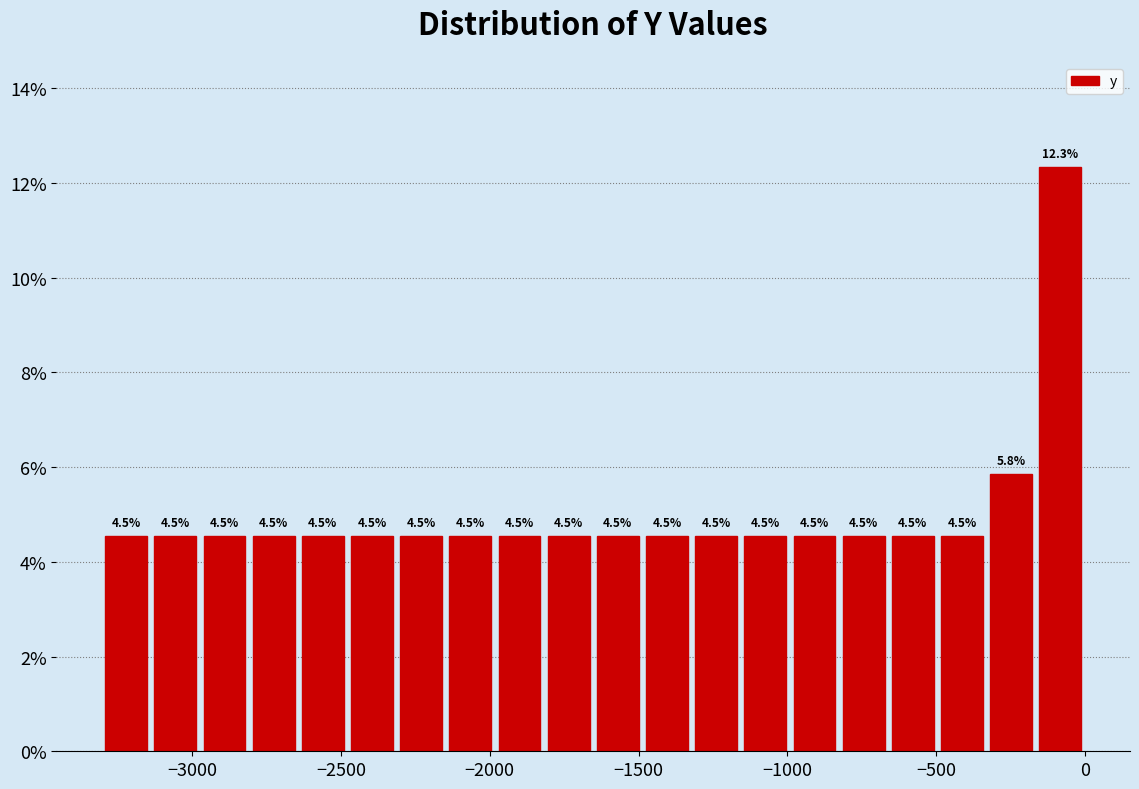

Read against the x-axis, roughly where is the centre of the tallest bar?

-100